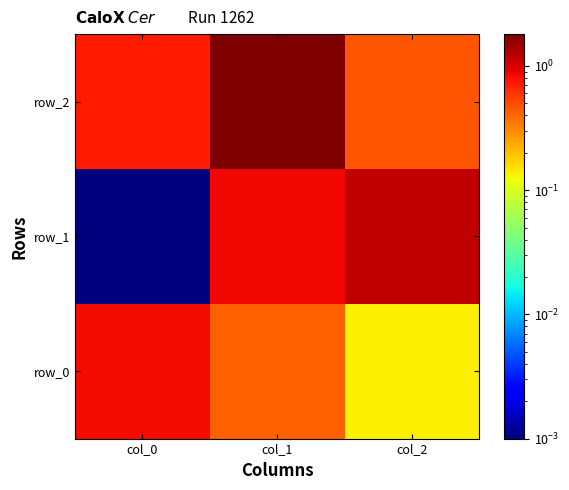

Rank the series by their maximum value, from lowest to highest.

row_0, row_1, row_2